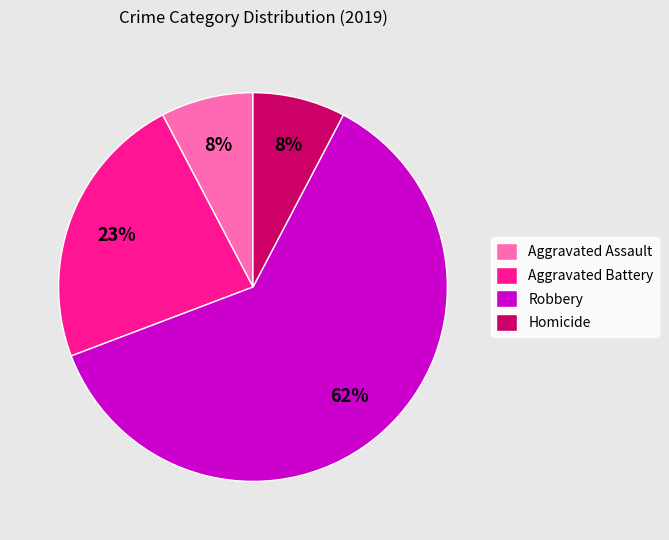

What is the majority slice?

Robbery